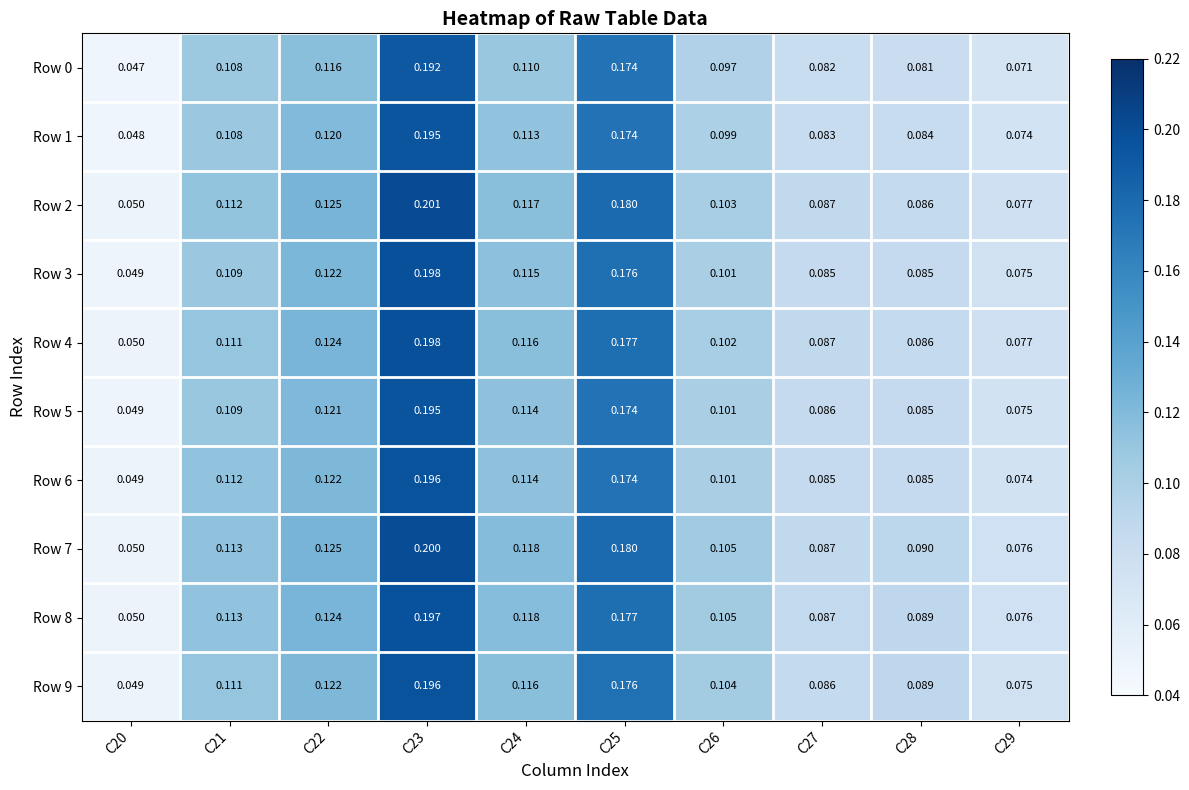

Which series changed the most between C23 and C27?

Row 2